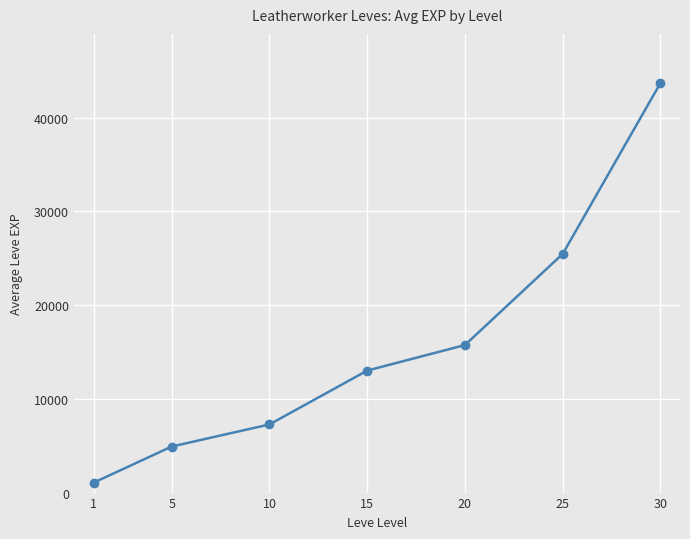

Approximately how many times larger is the value at 30 compared to 25?

1.7